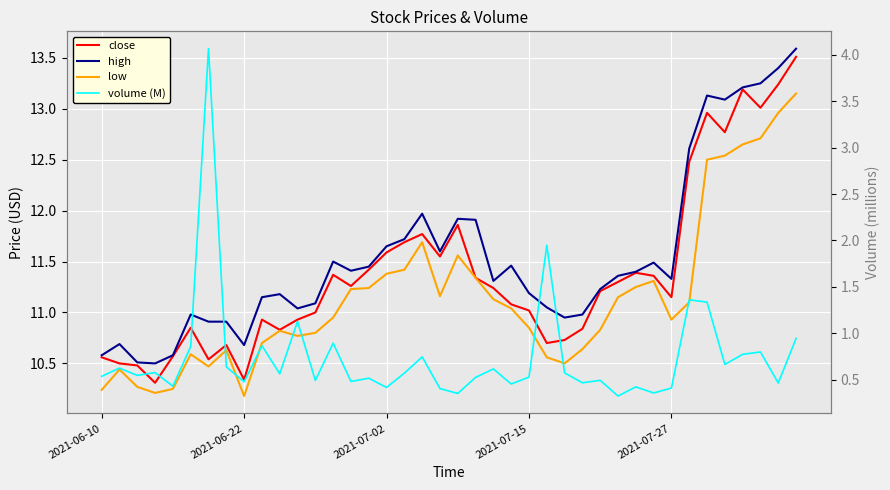

How many values in the low series exceed 11?

20